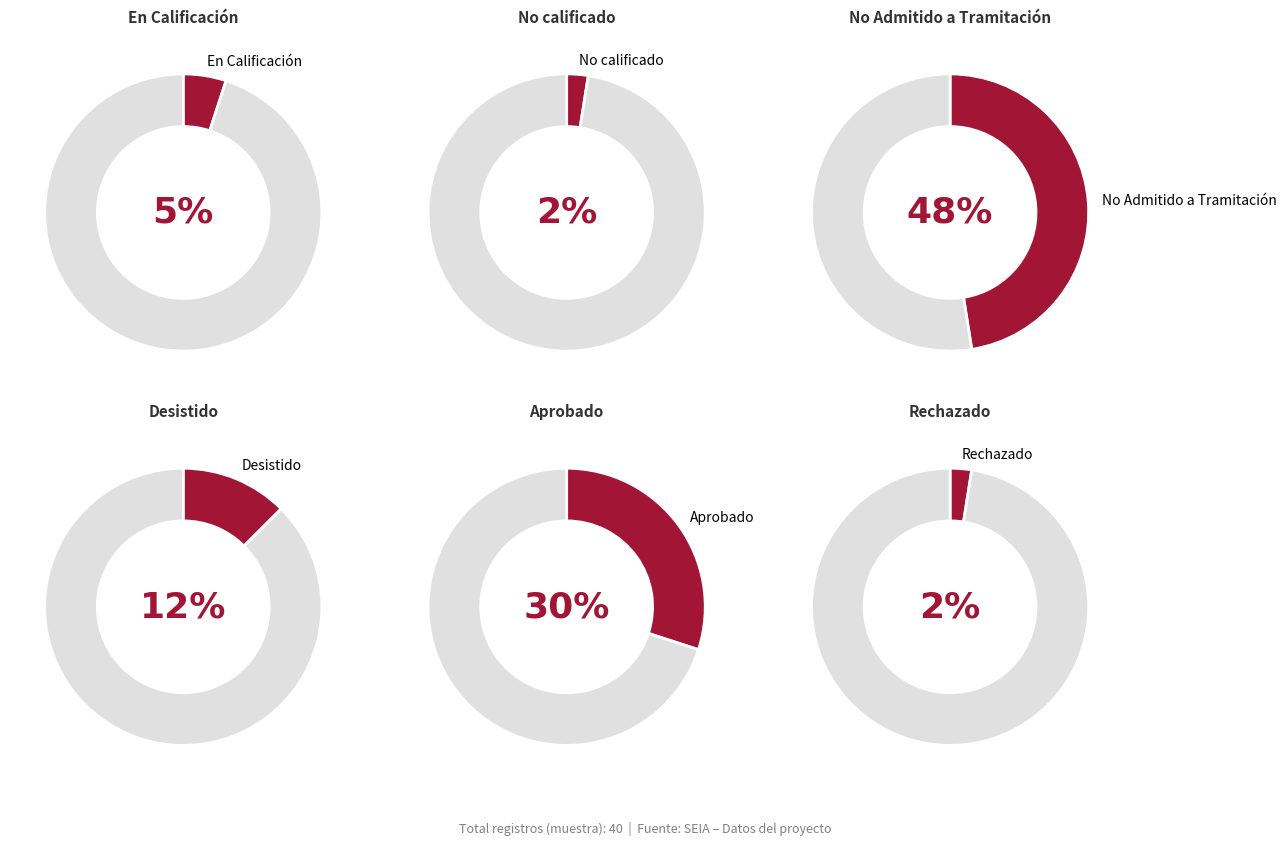

To the nearest percent, what is the combined percentage of No Admitido a Tramitación and Desistido?

60%